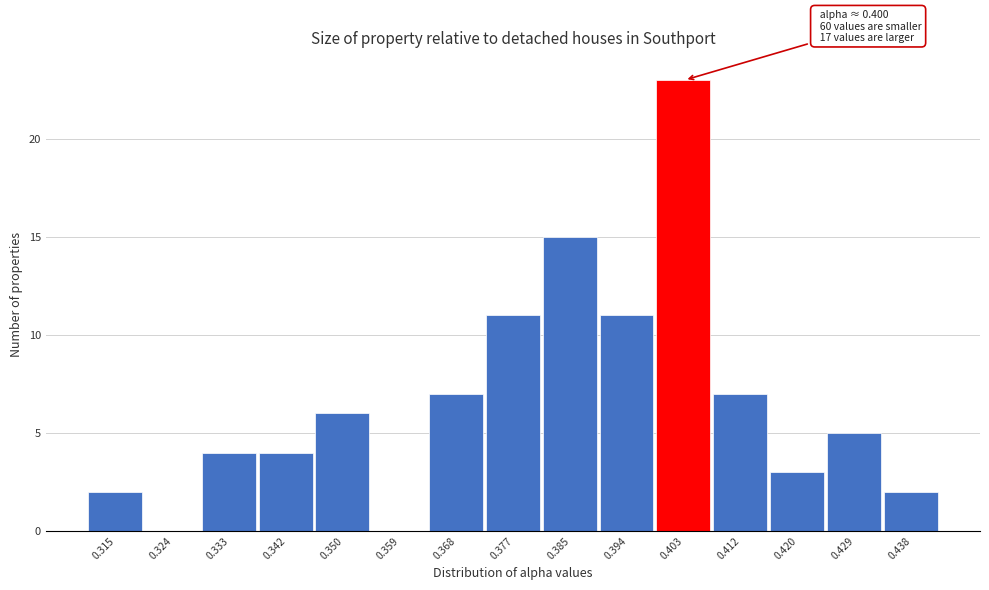

Over which range of the x-axis is the bar tallest?

0.398 to 0.407